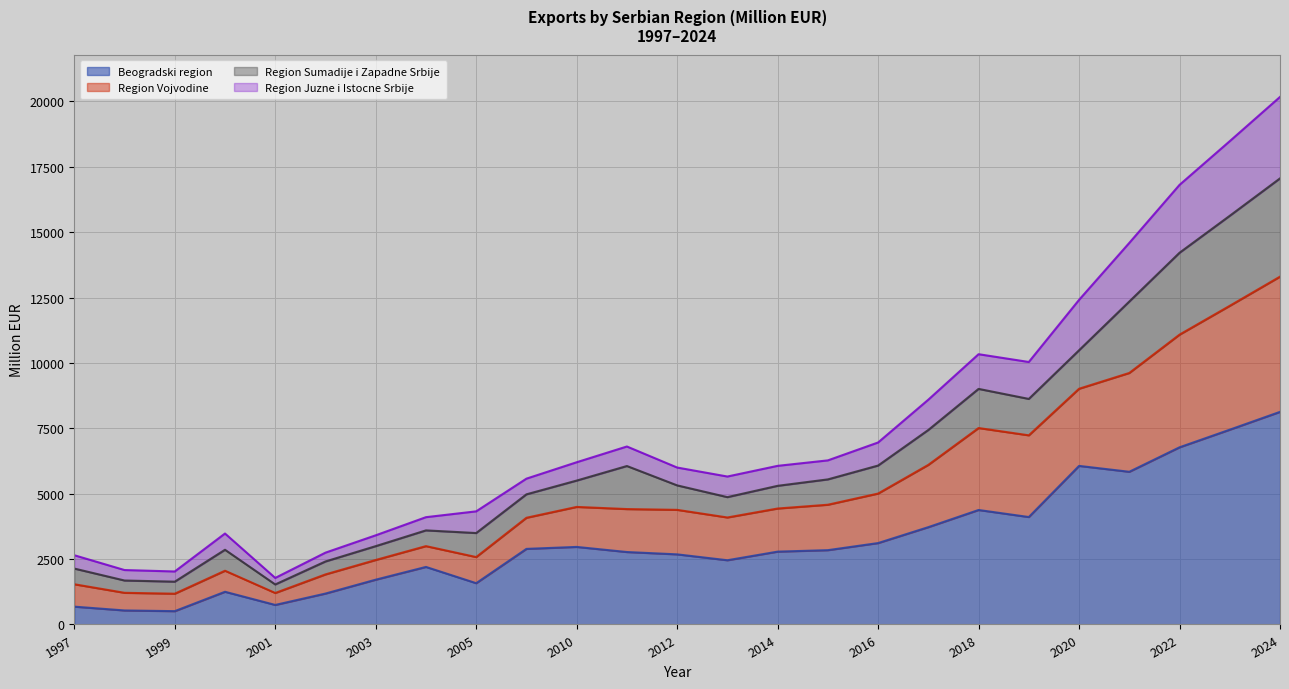

Rank the categories by Beogradski region value from highest to lowest.

2024, 2023, 2022, 2020, 2021, 2018, 2019, 2017, 2016, 2010, 2009, 2015, 2014, 2011, 2012, 2013, 2004, 2003, 2005, 2000, 2002, 2001, 1997, 1998, 1999